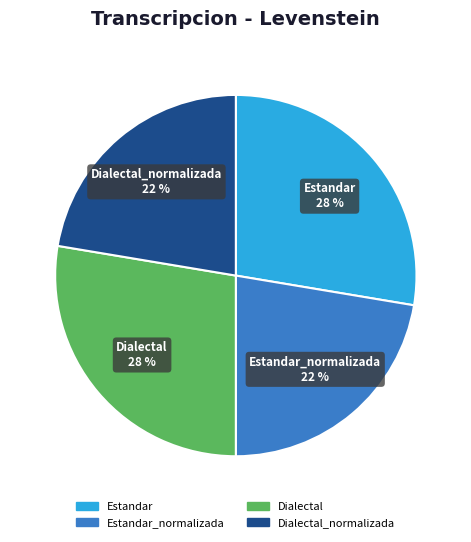

Does any single category account for the majority?

No